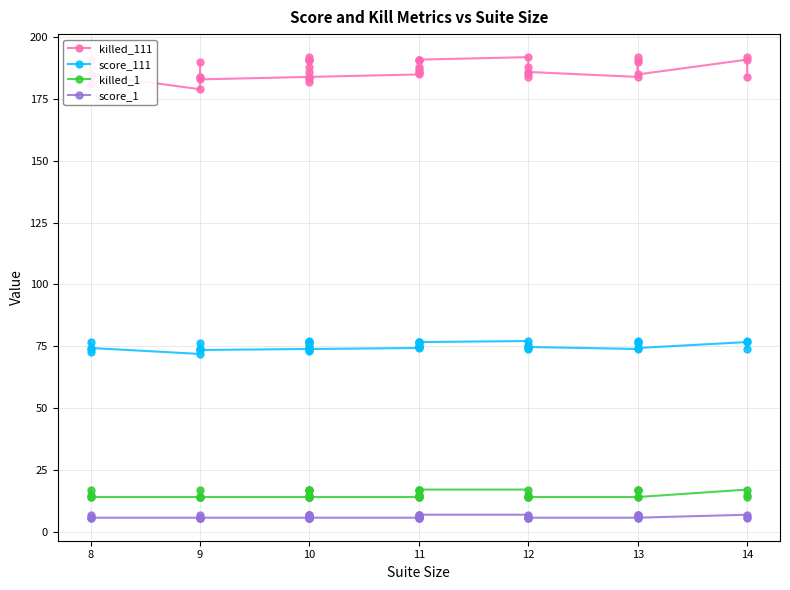

The score_1 series shows 12.0 at 11. True or false?

False